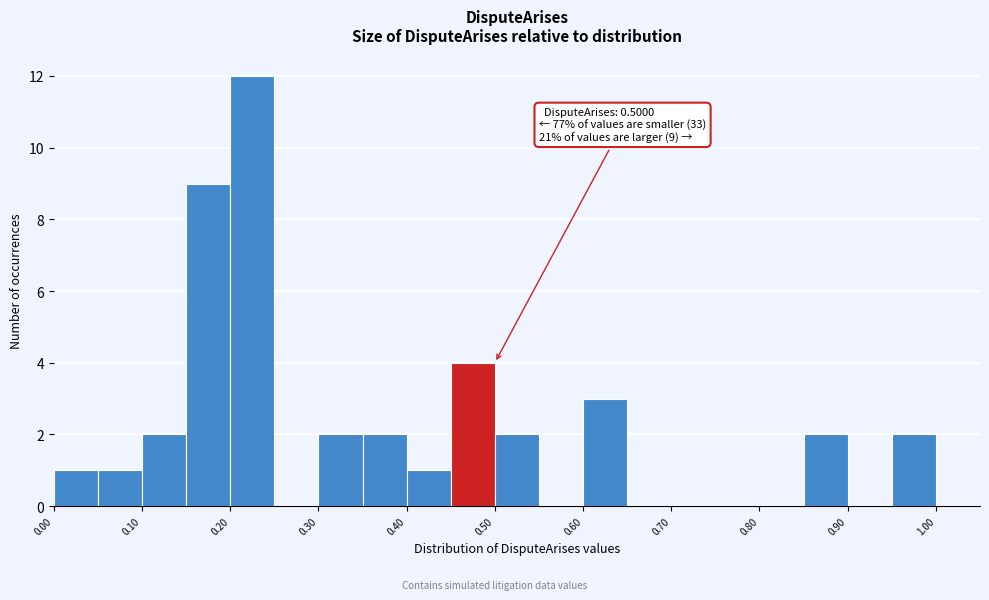

Over which range of the x-axis is the bar tallest?

0.20 to 0.25